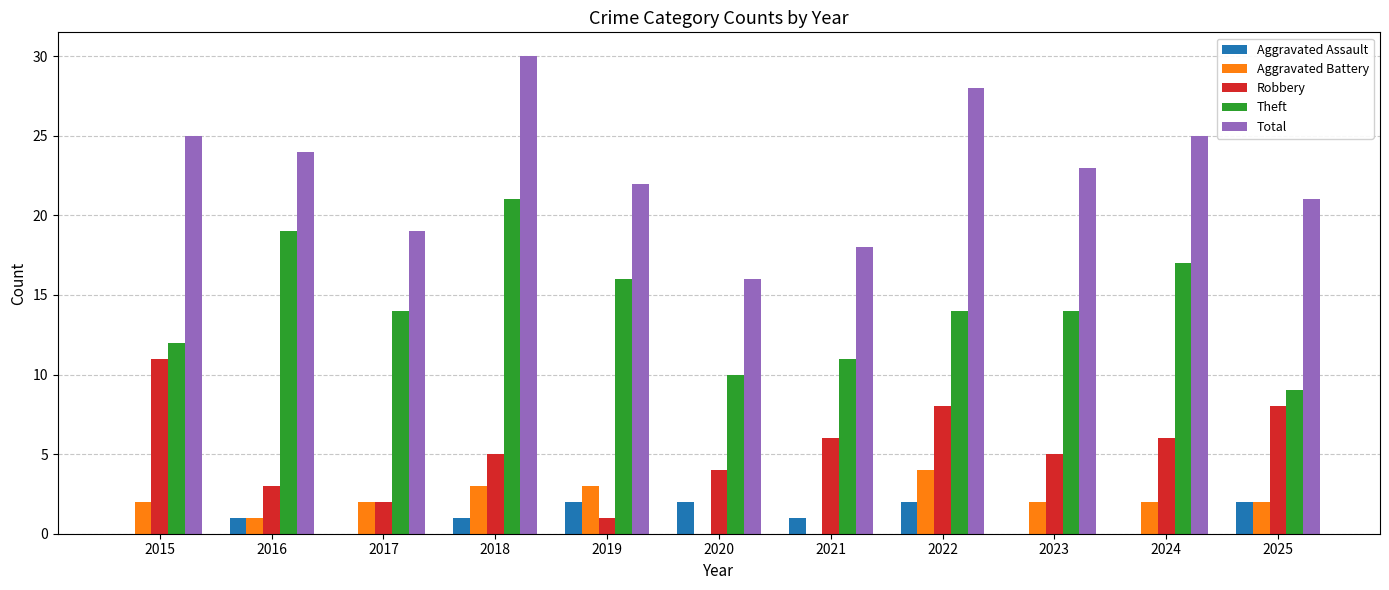

Is the value of Total at 2020 greater than the value of Aggravated Assault at 2018?

Yes